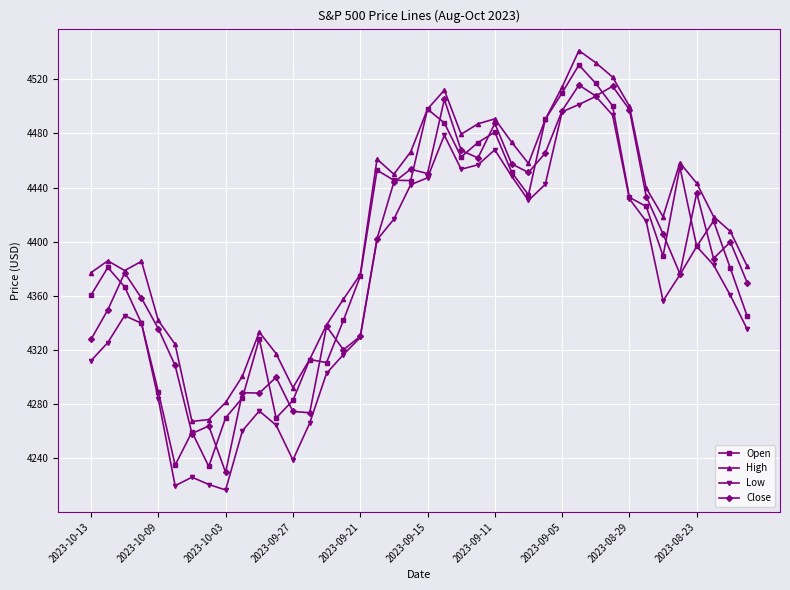

What are all the series names shown in the legend?

Open, High, Low, Close